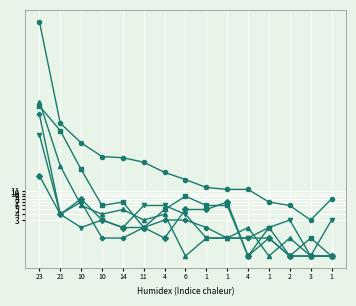

What is the total value across all series at 21?

18.2